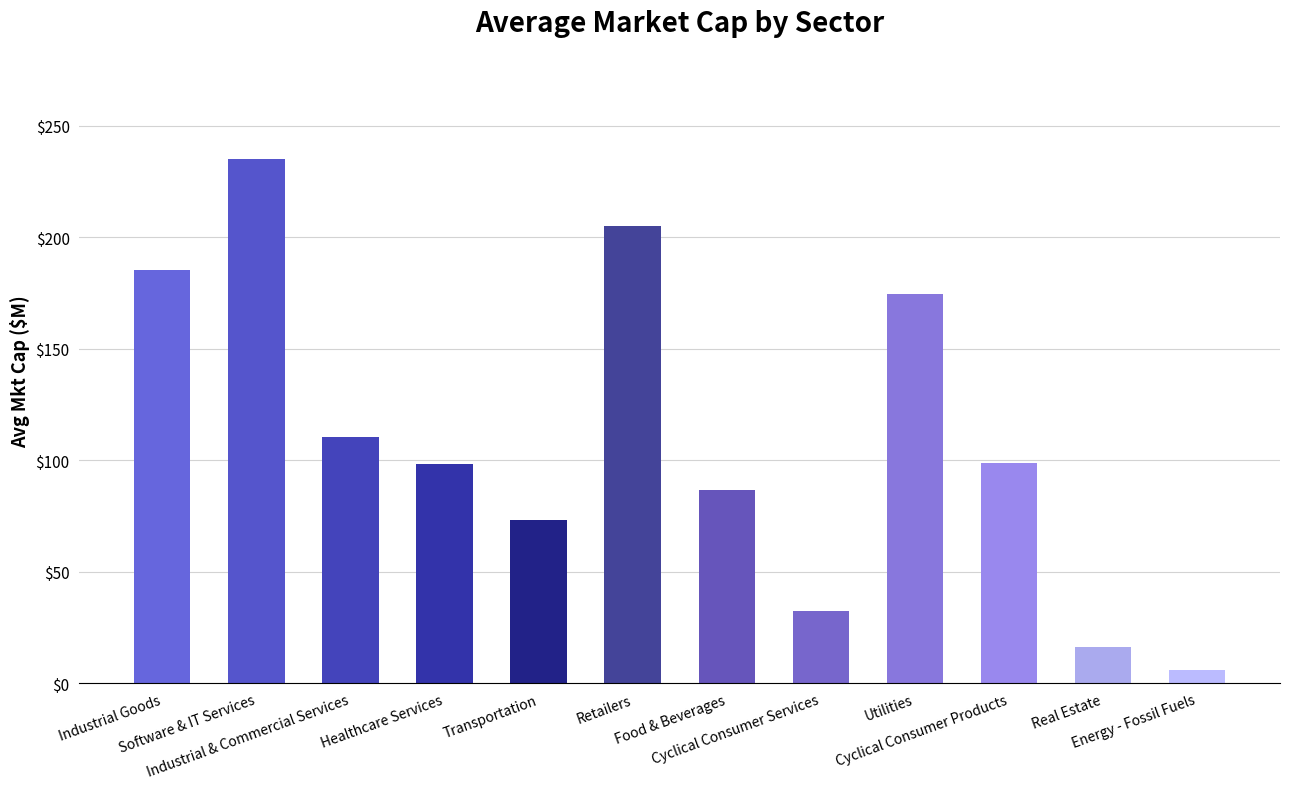

What is the value of the 6th bar from the left?

204.9